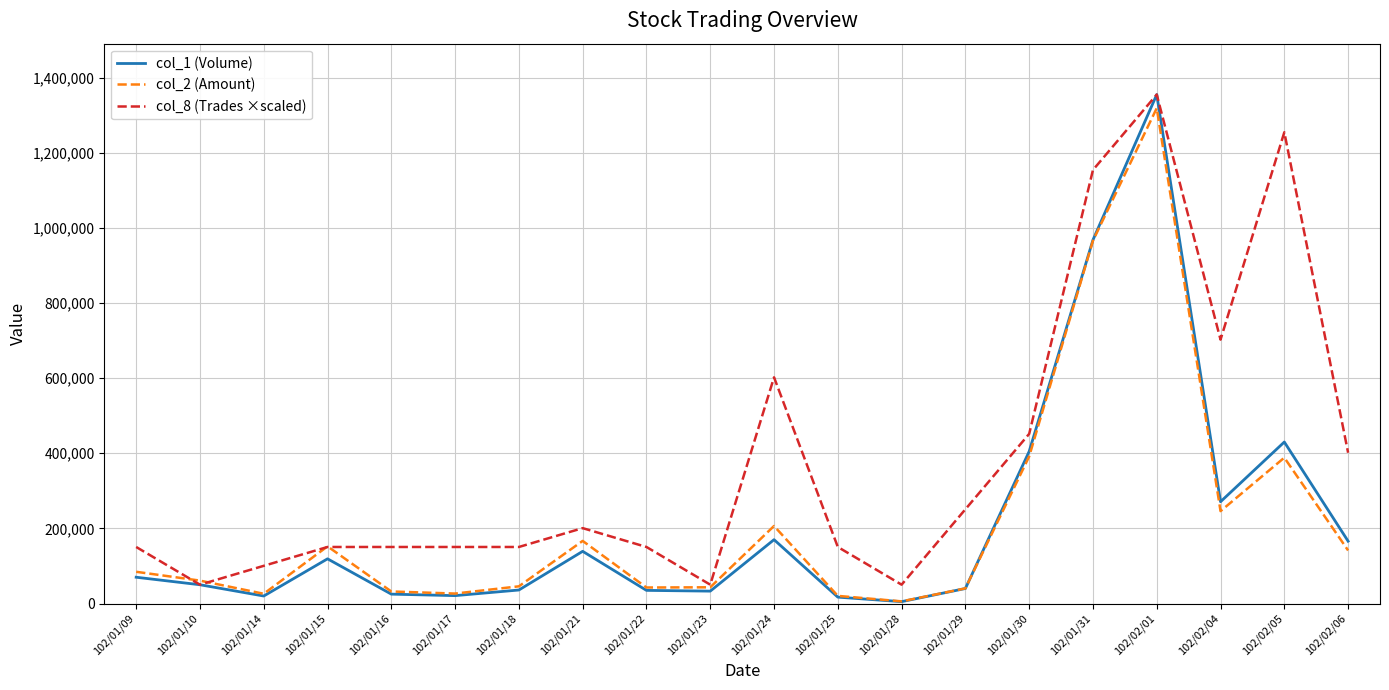

What is the spread (max minus min) of values at 102/01/21?

61740.7